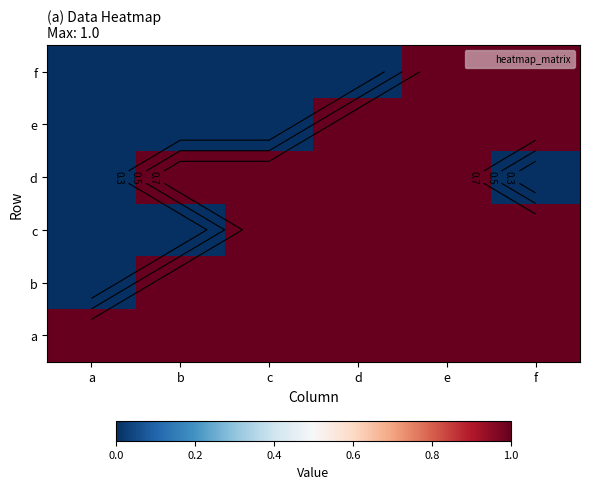

Is it true that f equals 0 at b?

True